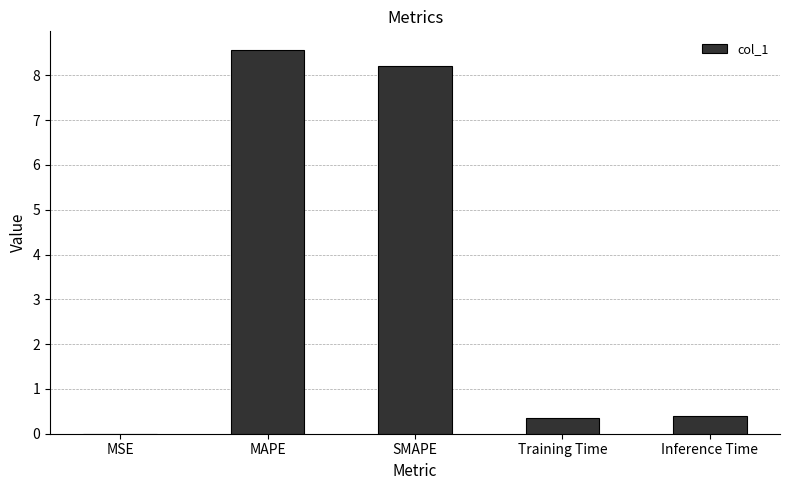

The chart shows a value of 0.0 at MSE. True or false?

True